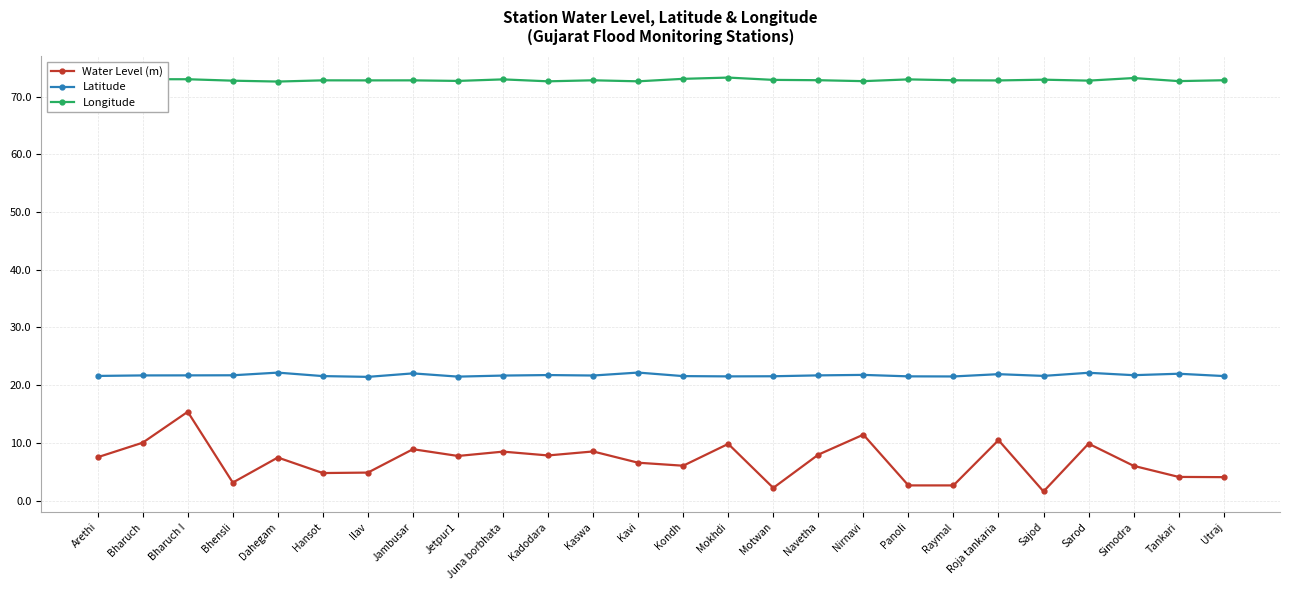

Reading right to left, transcribe all the data shown in this chart.

Water Level (m): 4.1	4.1	6.0	9.9	1.6	10.5	2.6	2.6	11.4	8.0	2.2	9.8	6.1	6.6	8.5	7.8	8.5	7.8	8.9	4.9	4.8	7.5	3.1	15.4	10.1	7.5
Latitude: 21.6	22.0	21.7	22.2	21.6	21.9	21.5	21.5	21.8	21.7	21.6	21.5	21.6	22.2	21.7	21.8	21.7	21.5	22.1	21.4	21.6	22.2	21.7	21.7	21.7	21.6
Longitude: 72.8	72.7	73.2	72.8	72.9	72.8	72.8	73.0	72.7	72.8	72.9	73.3	73.1	72.6	72.8	72.6	73.0	72.7	72.8	72.8	72.8	72.6	72.8	73.0	73.0	73.4